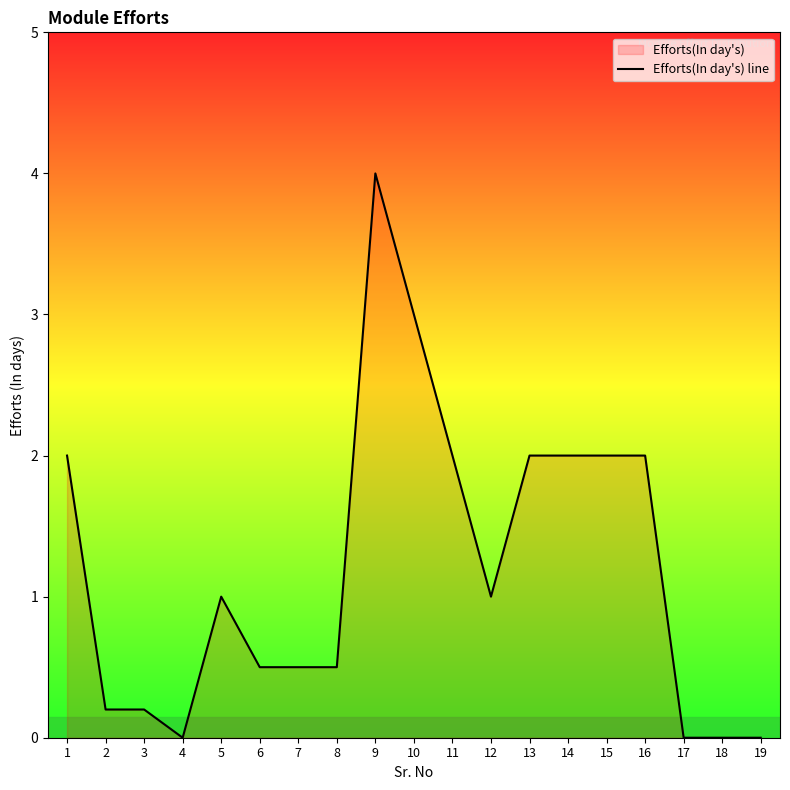

Read the value at 9.

4.0